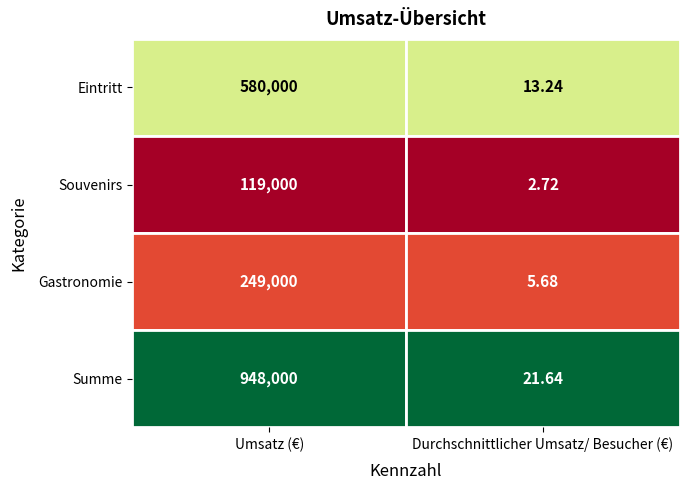

What is the difference between the Gastronomie values at 1 and 0?

248994.3